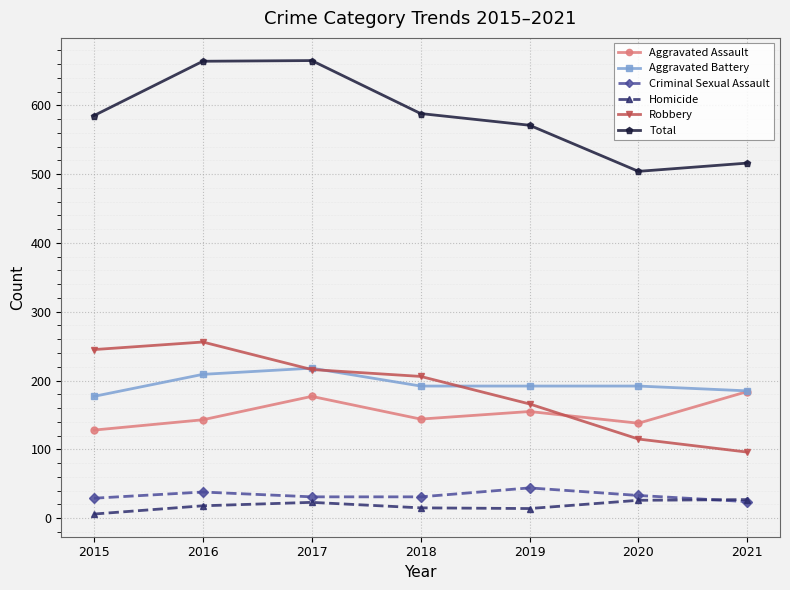

The value of Criminal Sexual Assault at 2019 is 20. True or false?

False